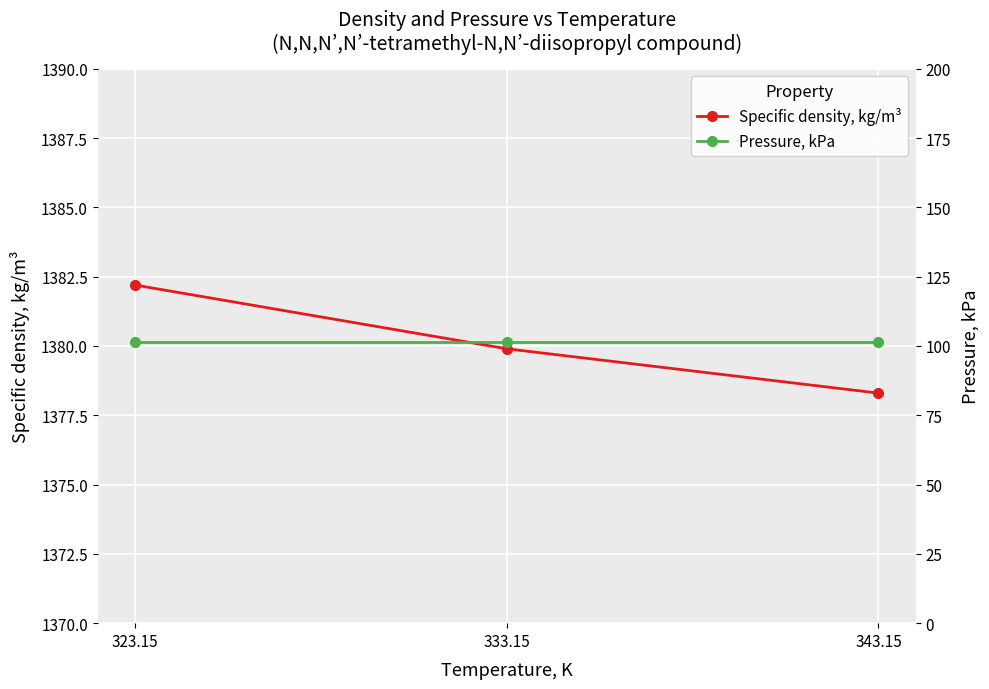

Reading left to right, what are all the values shown in this chart?

Specific density, kg/m³: 323.15=1382.2	333.15=1379.9	343.15=1378.3
Pressure, kPa: 323.15=101.3	333.15=101.3	343.15=101.3